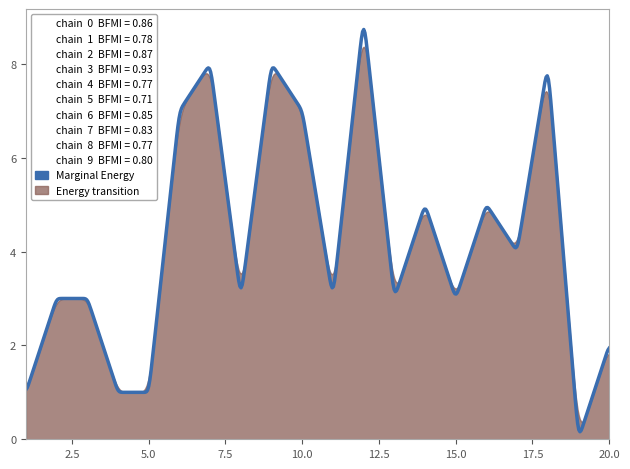

What is the average value?

4